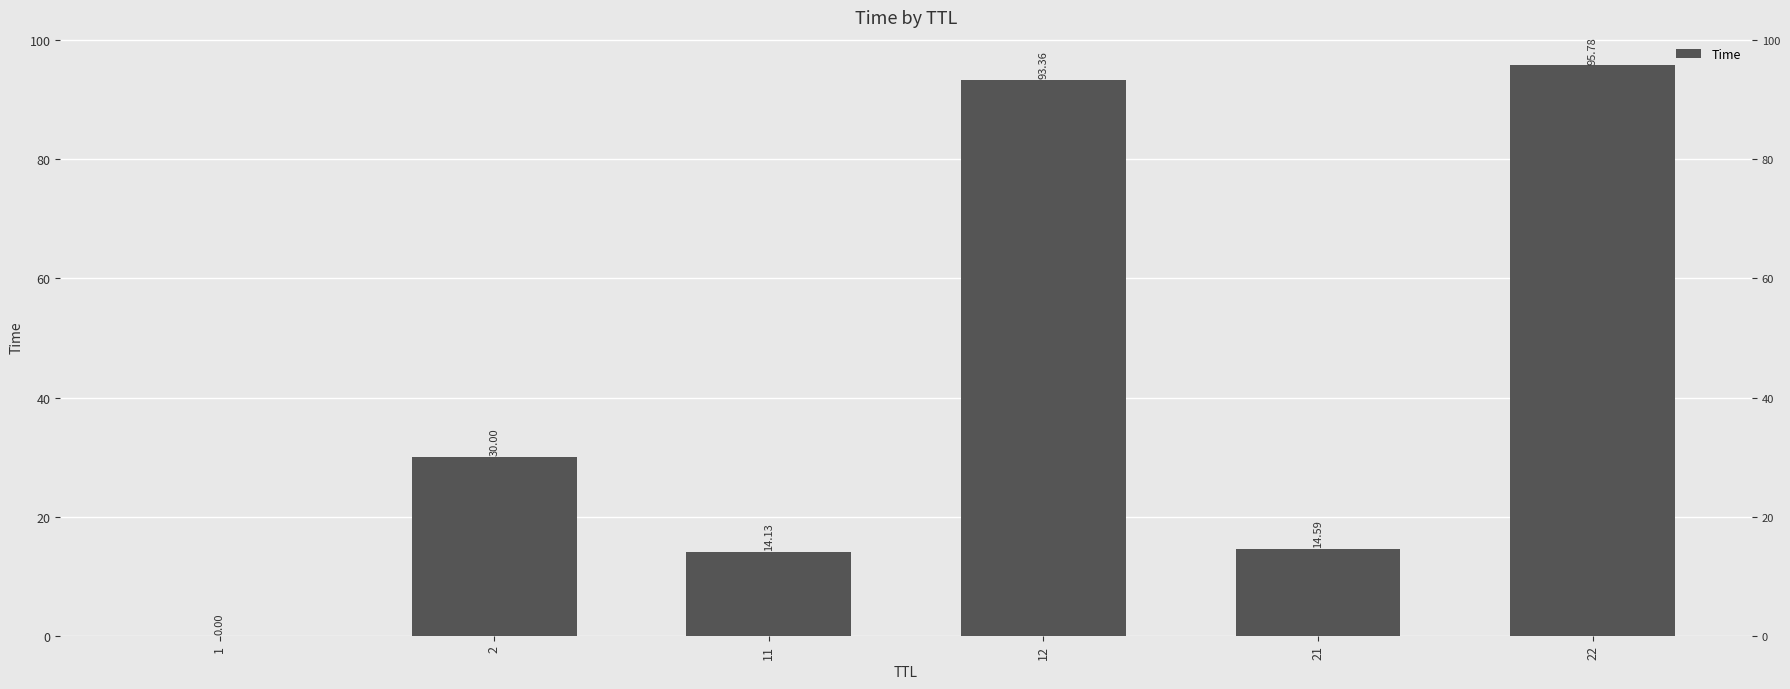

Is it true that the value at 21 is 14.6?

True